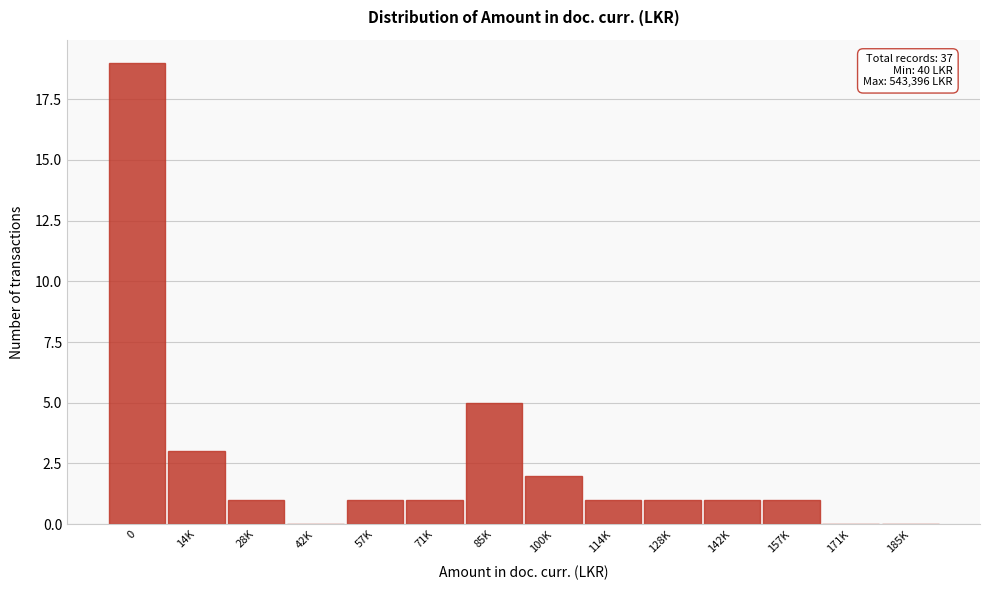

Reading left to right, what are all the values shown in this chart?

0=19	14K=3	28K=1	42K=0	57K=1	71K=1	85K=5	100K=2	114K=1	128K=1	142K=1	157K=1	171K=0	185K=0